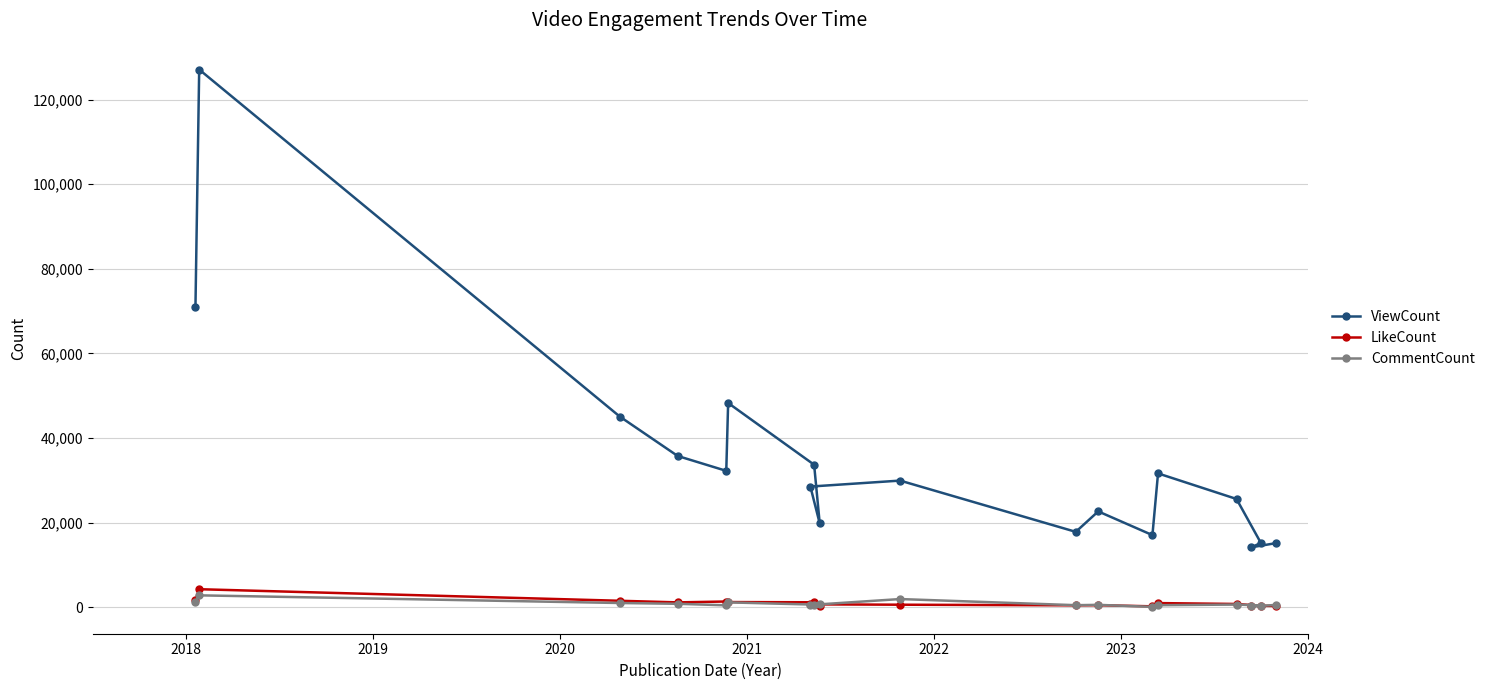

Which series has the largest total across all categories?

ViewCount